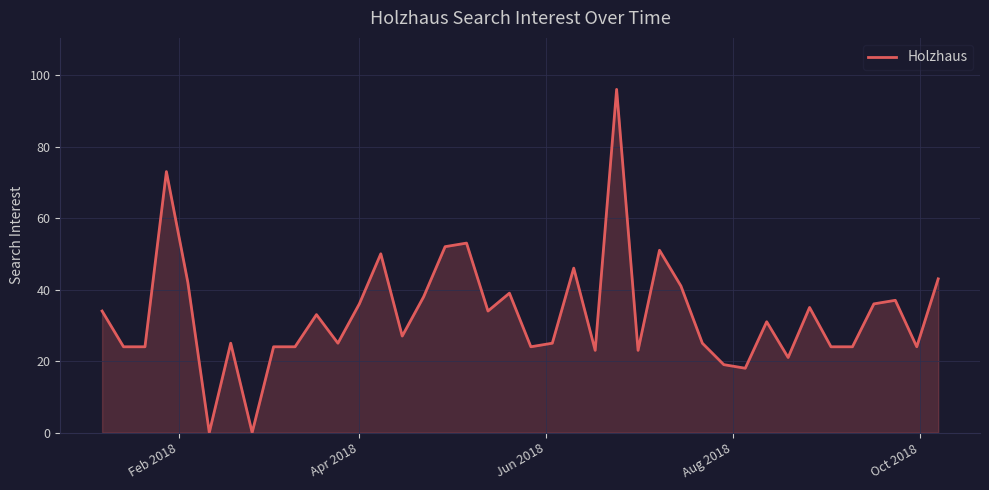

What is the greatest value displayed?

96